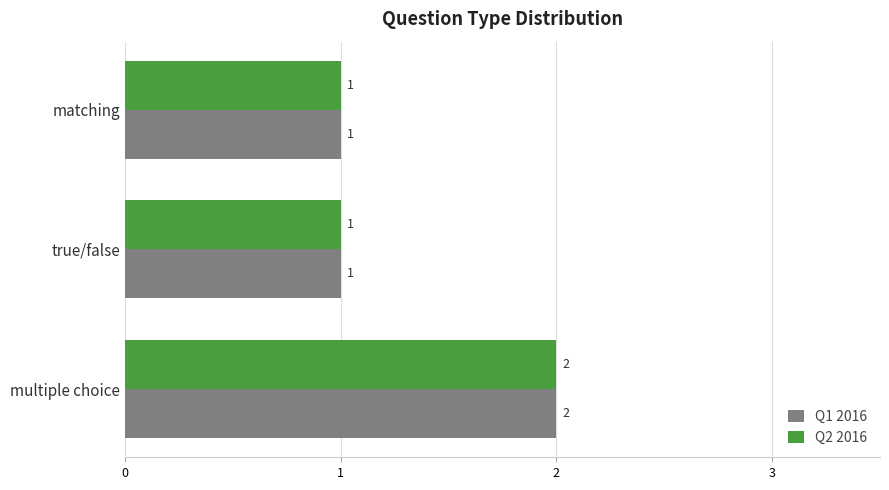

The value of Q2 2016 at matching is 1. True or false?

True